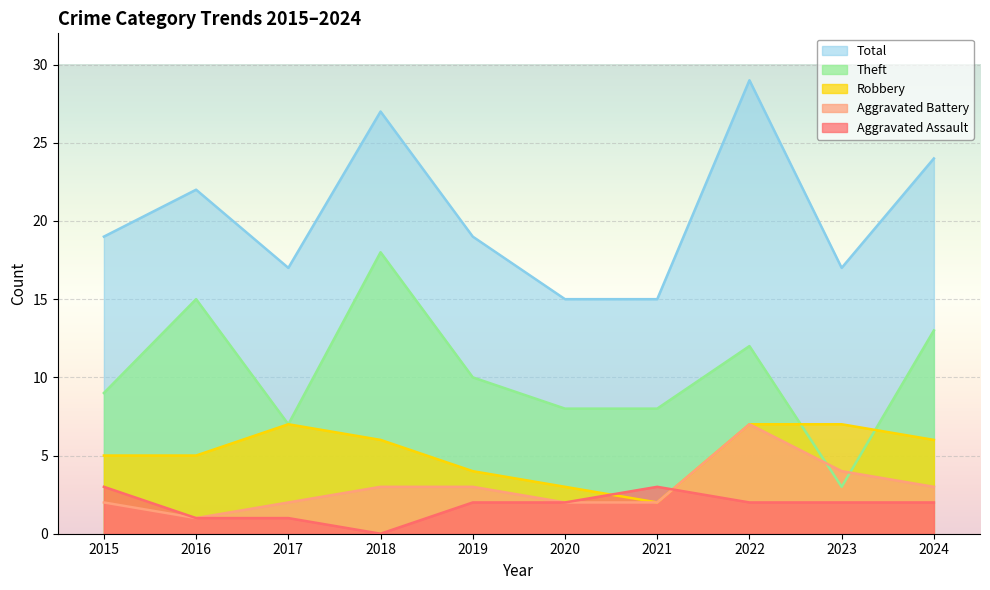

What is the difference between the highest and lowest values at 2015?

17